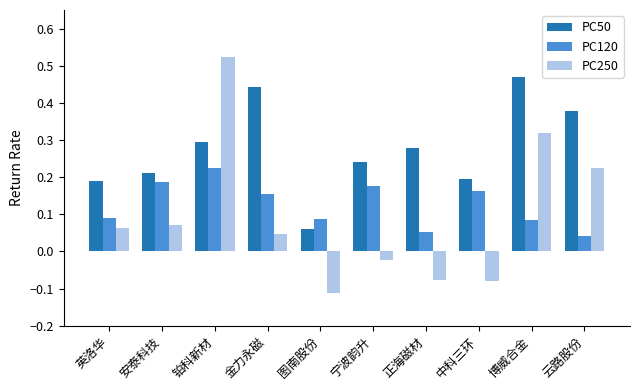

What position from the right is 宁波韵升?

5